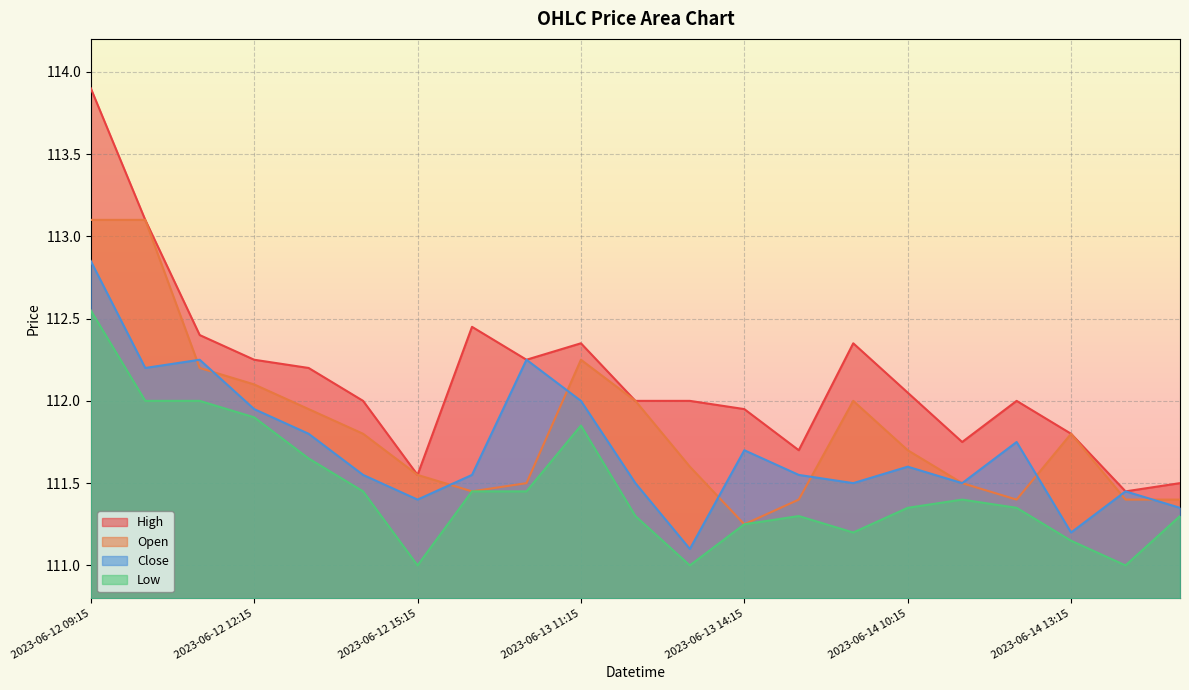

Is it true that Low equals 112.6 at 2023-06-12 09:15?

True